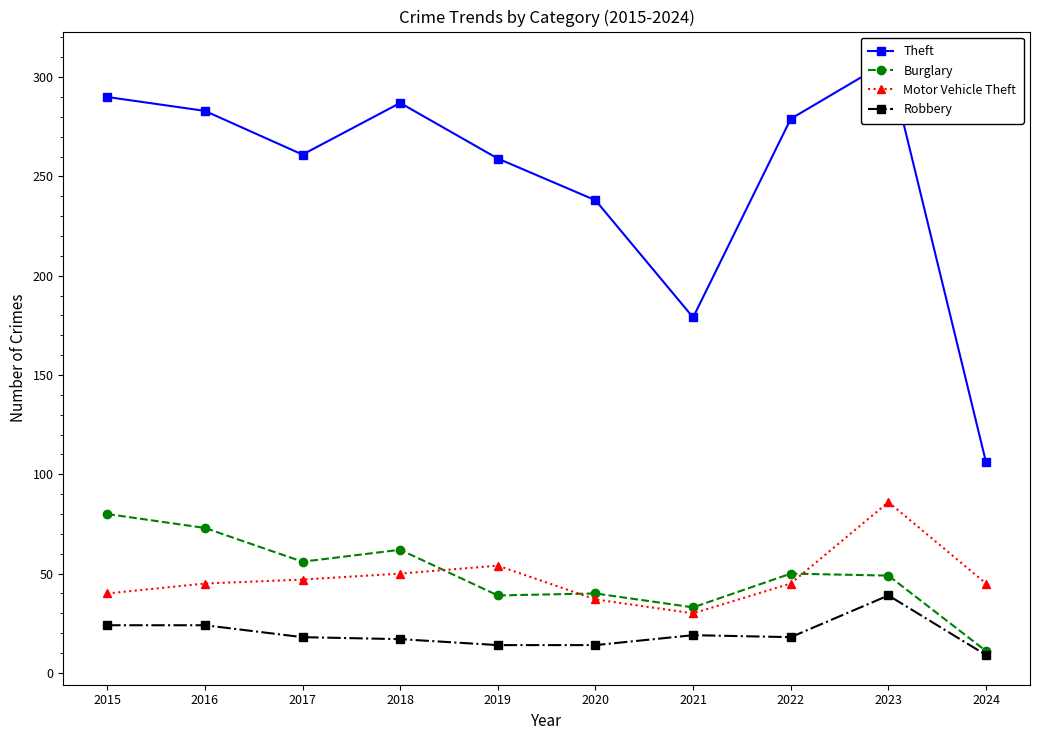

What are all the series names shown in the legend?

Theft, Burglary, Motor Vehicle Theft, Robbery